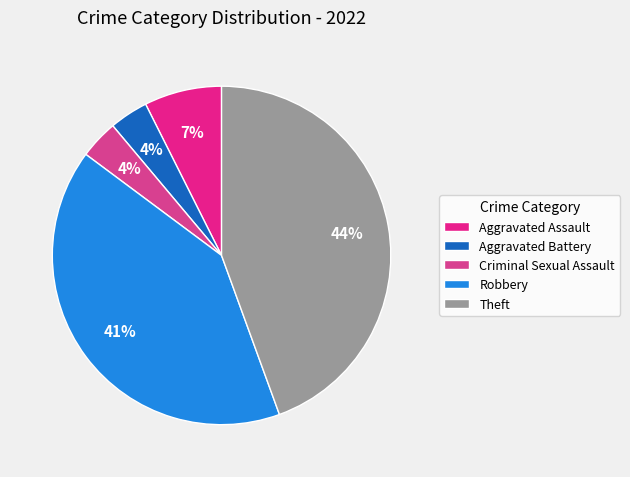

Does any single category account for the majority?

No